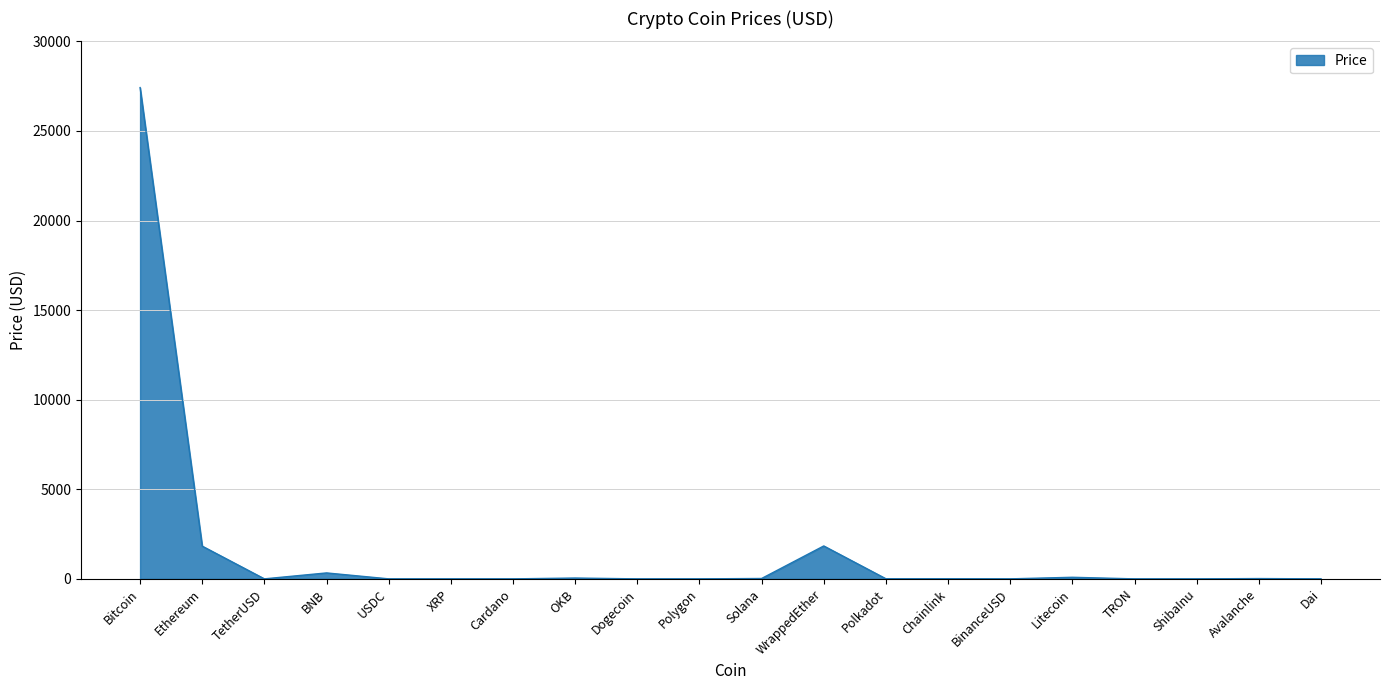

What is the difference between the maximum and minimum values?

27420.3